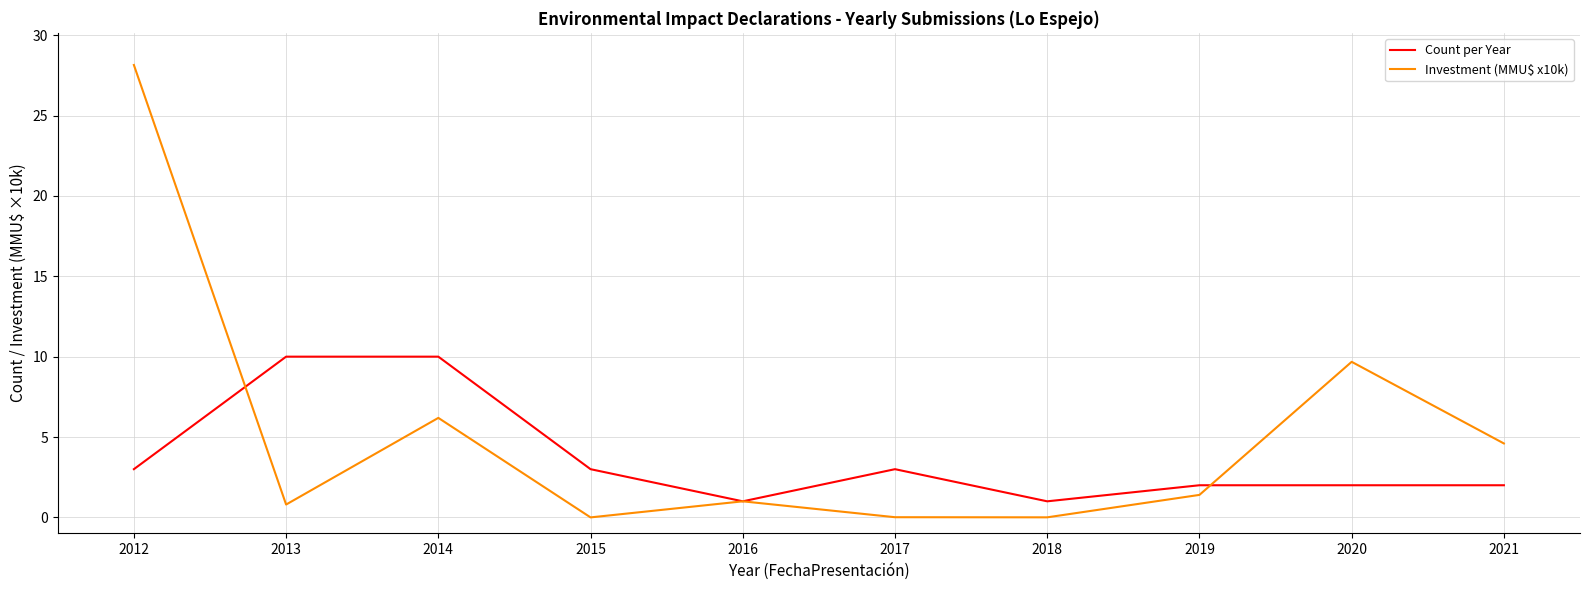

What is the approximate value of Count per Year at 2017?

3.0